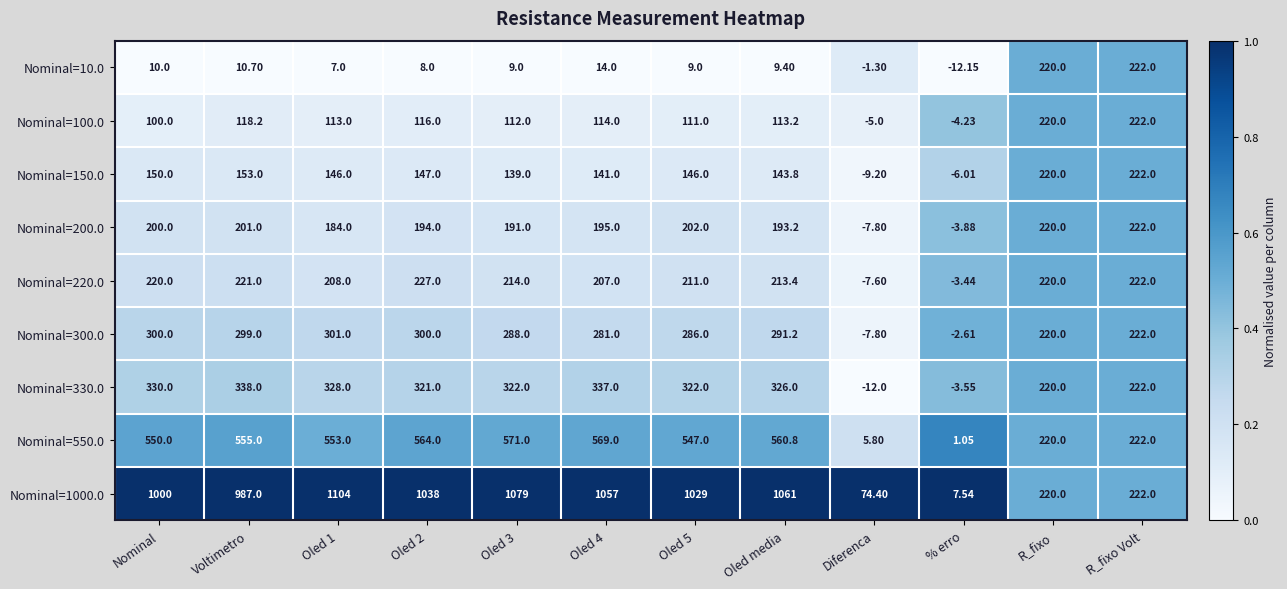

Which series has the largest range (max minus min)?

Nominal=1000.0